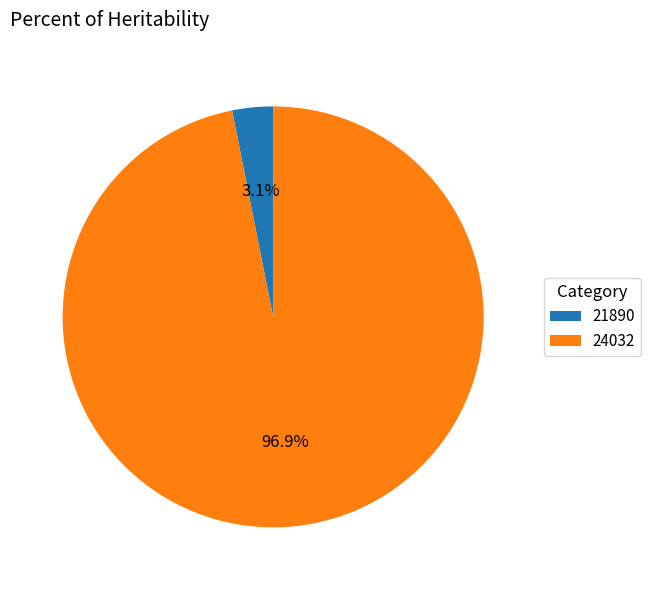

Rank the categories by value from highest to lowest.

24032, 21890